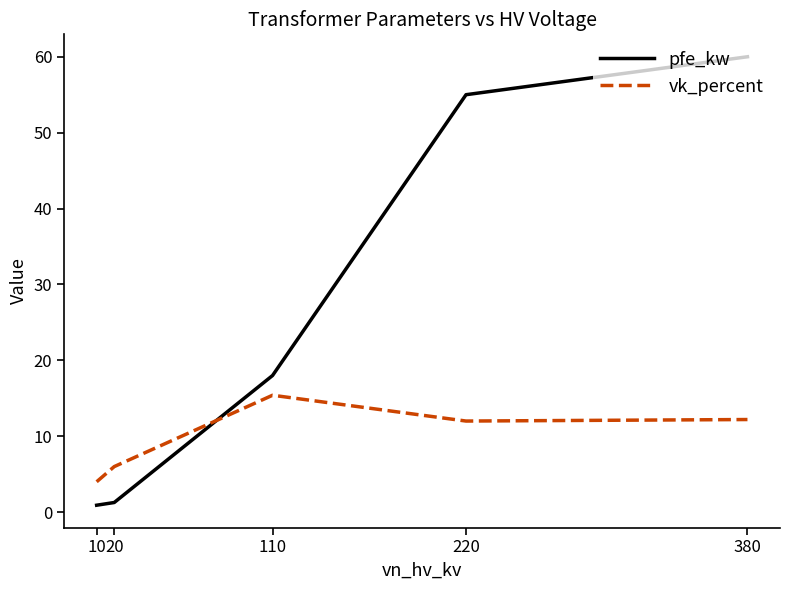

In vk_percent, how many points are lower than both neighbors (excluding endpoints)?

1